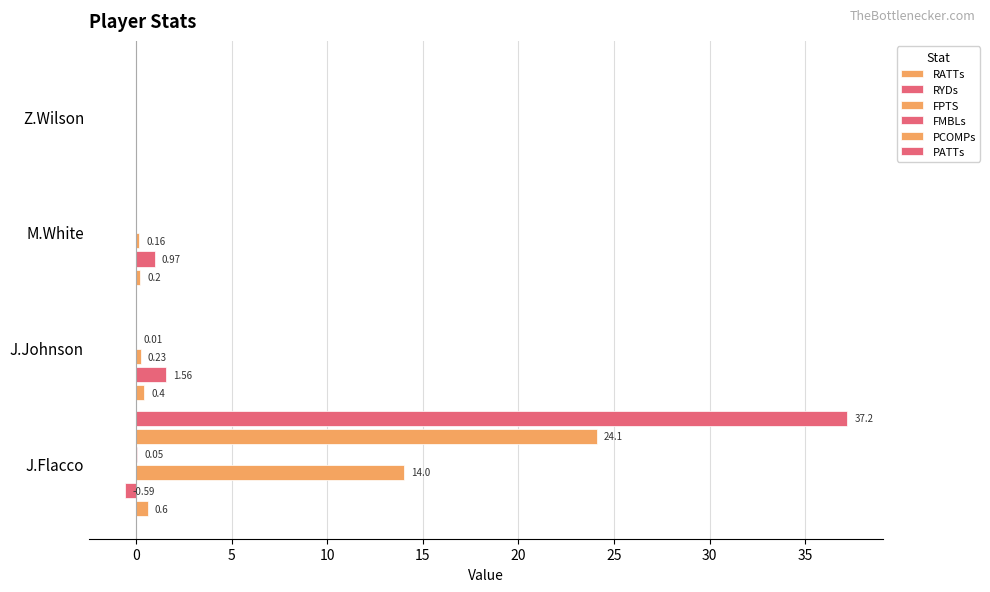

What is the greatest value displayed?

37.2